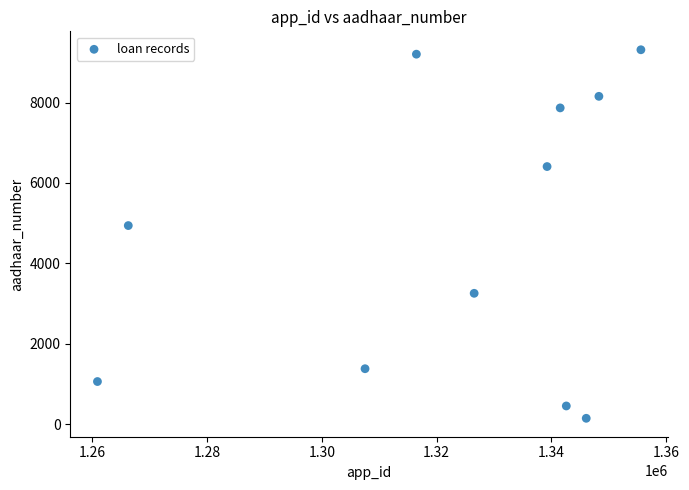

What Y value in the scatter plot is closest to 4728?

4939